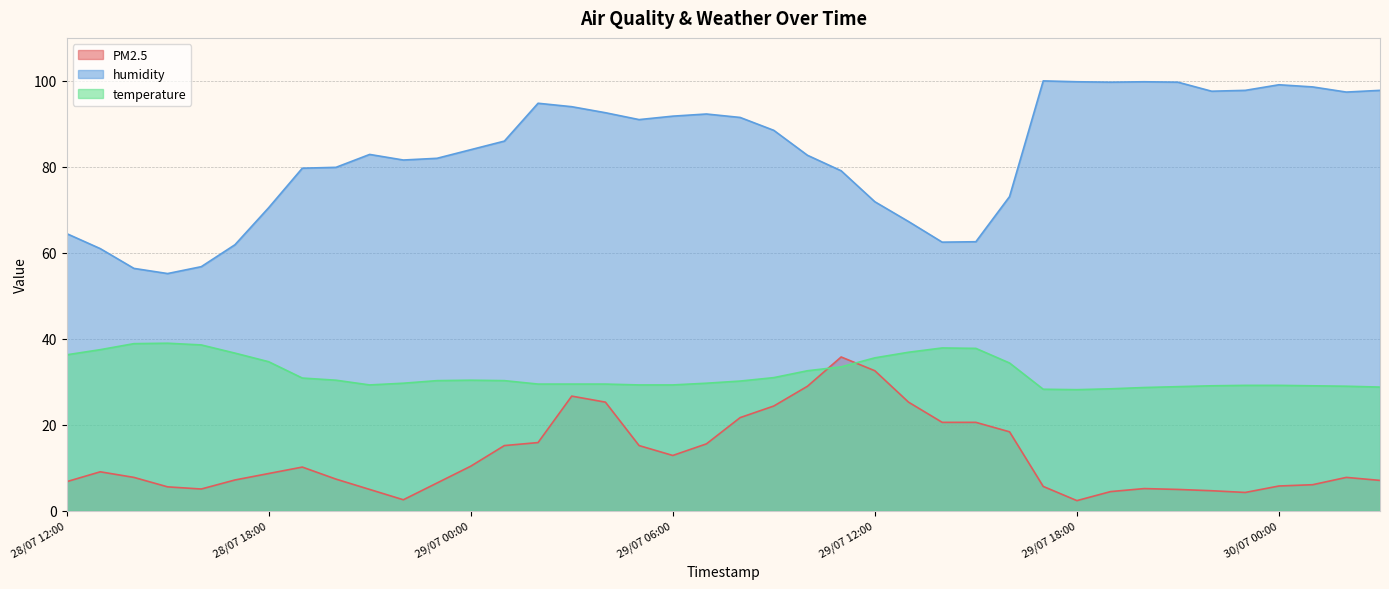

Which label corresponds to the largest value in the chart?

29/07 17:00